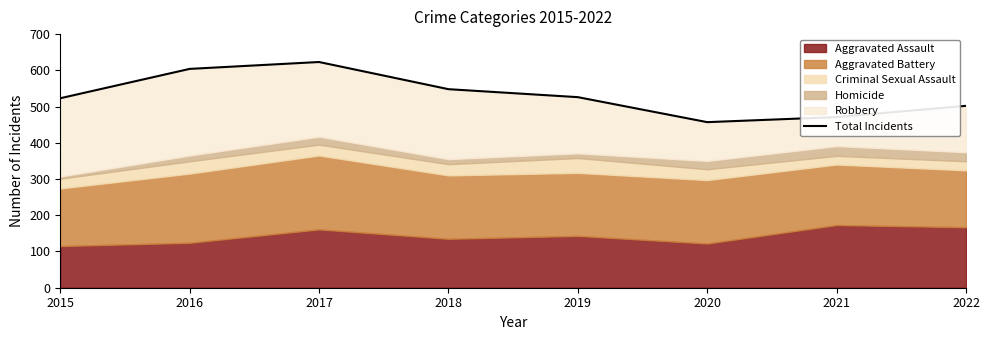

What is the difference between the maximum and second lowest values?

152